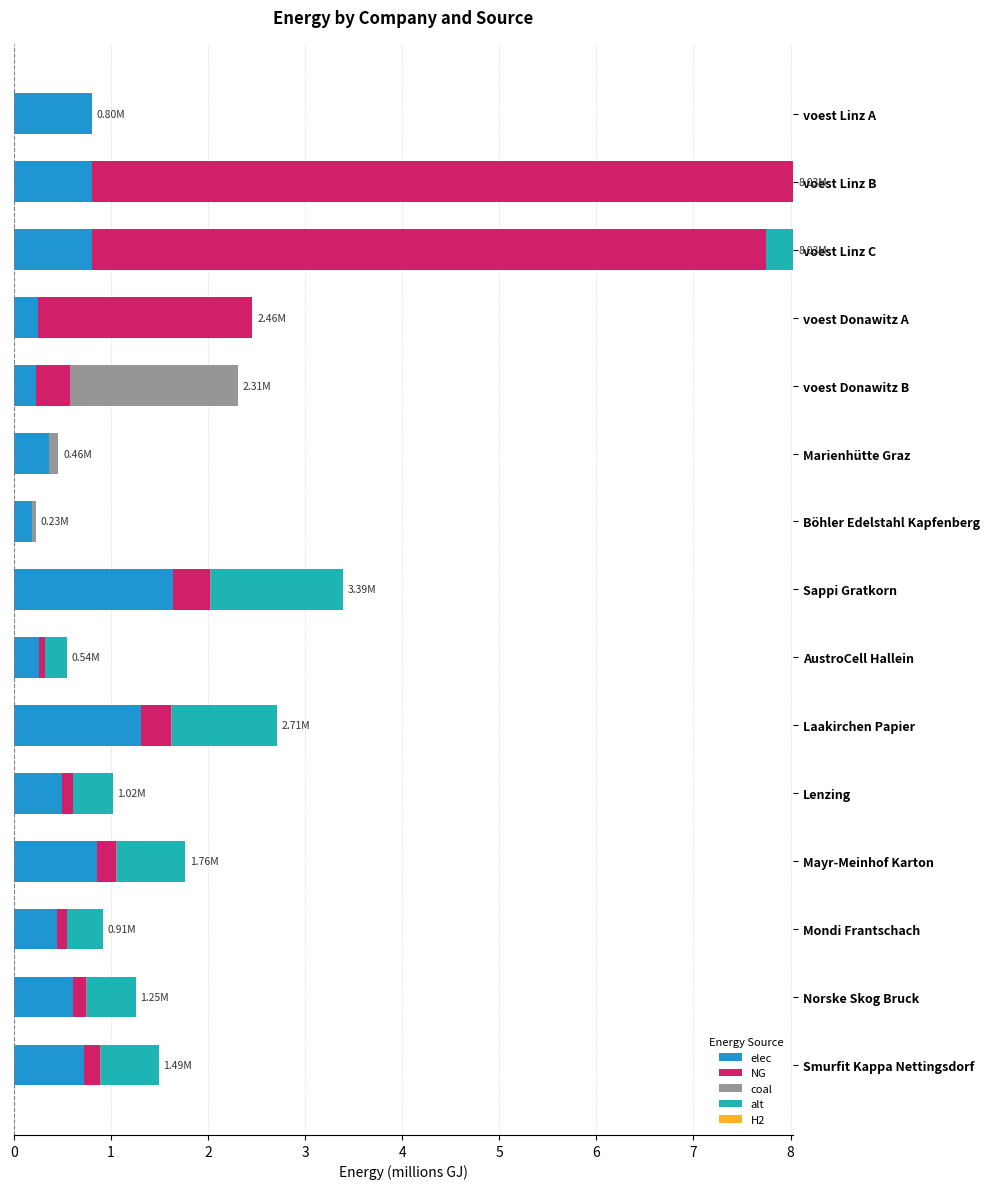

What is the total value across all series at voest Linz A?

0.8